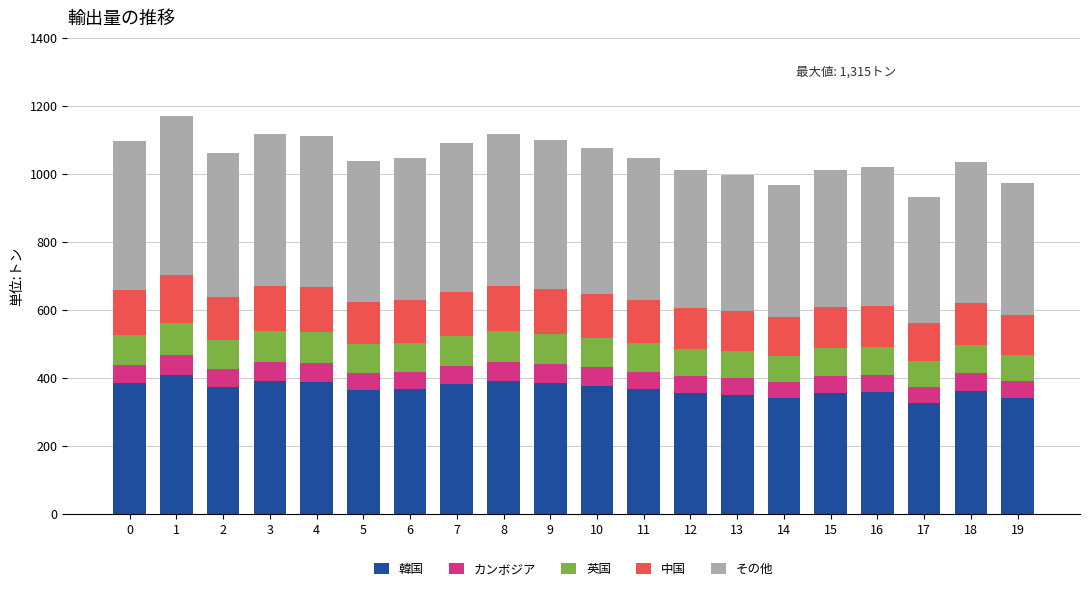

What is the total value across all series at 11?

1047